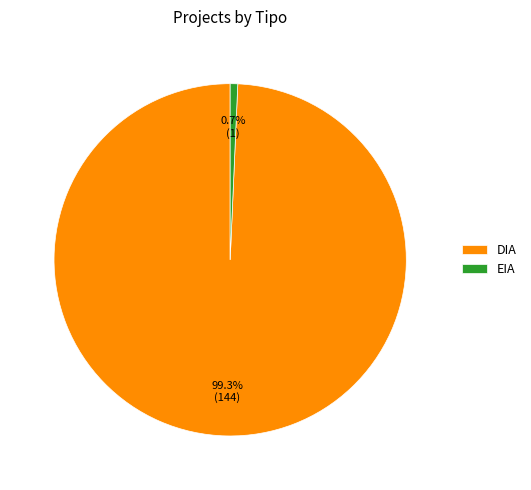

Is EIA the majority of the pie?

No